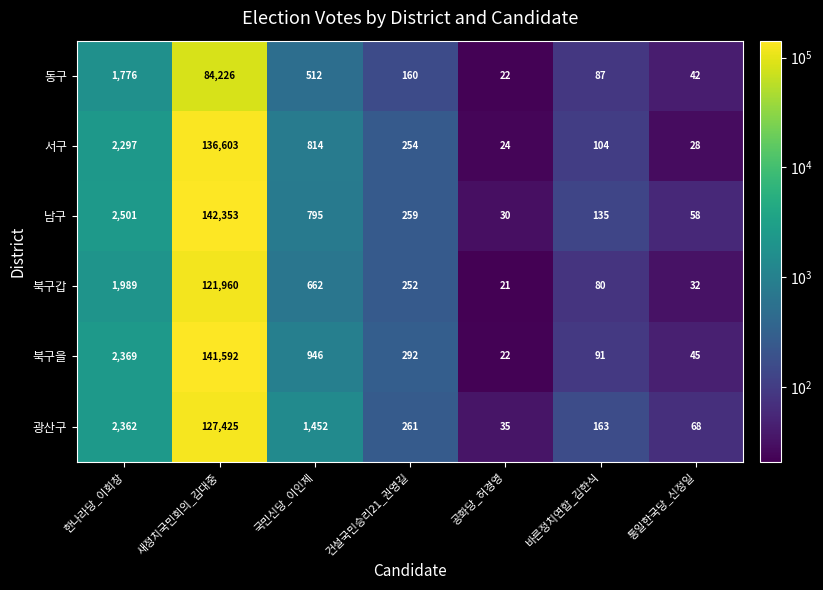

At which label does 북구갑 reach its peak?

새정치국민회의_김대중